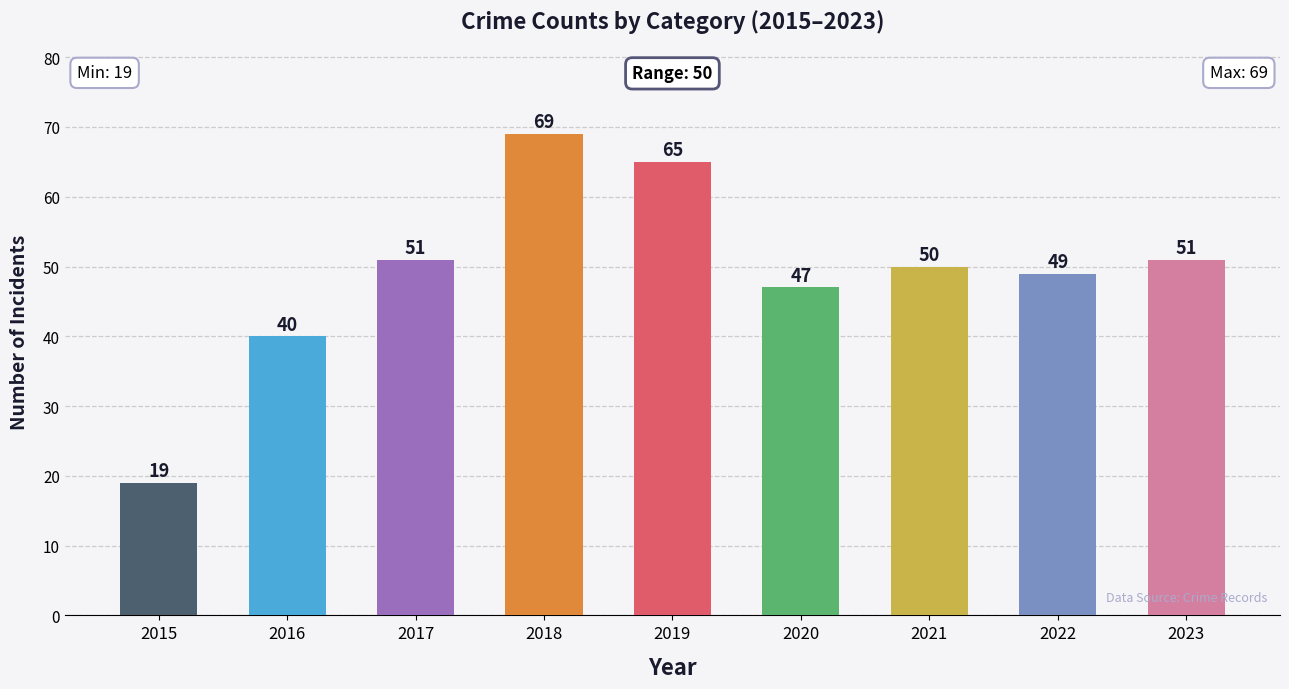

Reading left to right, what are all the values shown in this chart?

19	40	51	69	65	47	50	49	51